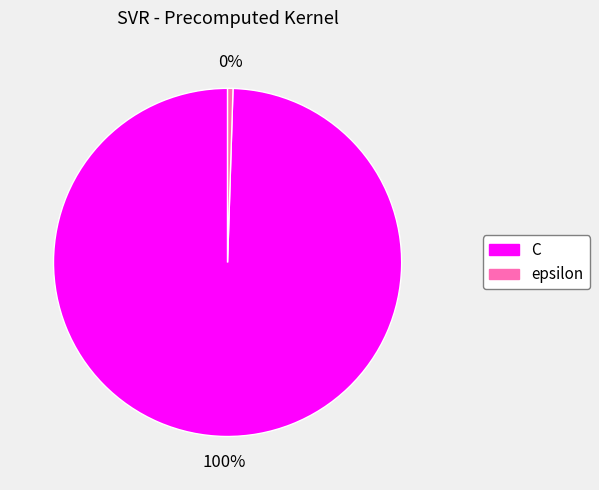

To the nearest percent, what is the average slice percentage?

50%